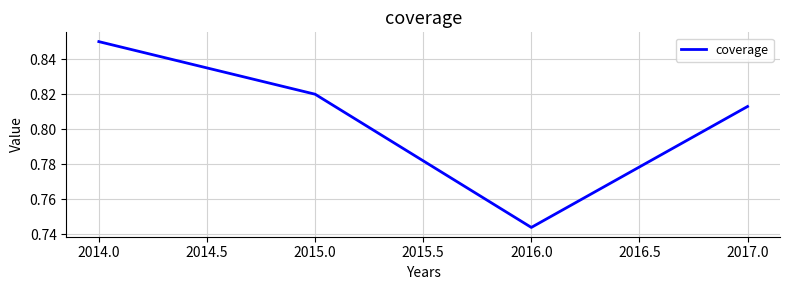

List the labels in order of value, largest first.

2014.0, 2015.0, 2017.0, 2016.0